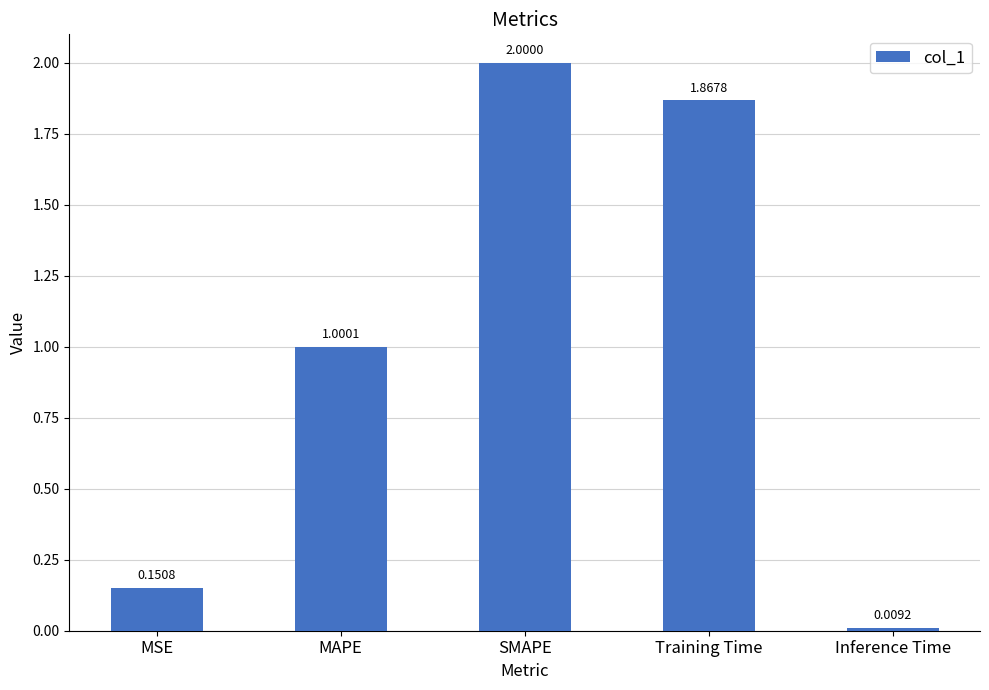

List the labels in order of value, largest first.

SMAPE, Training Time, MAPE, MSE, Inference Time